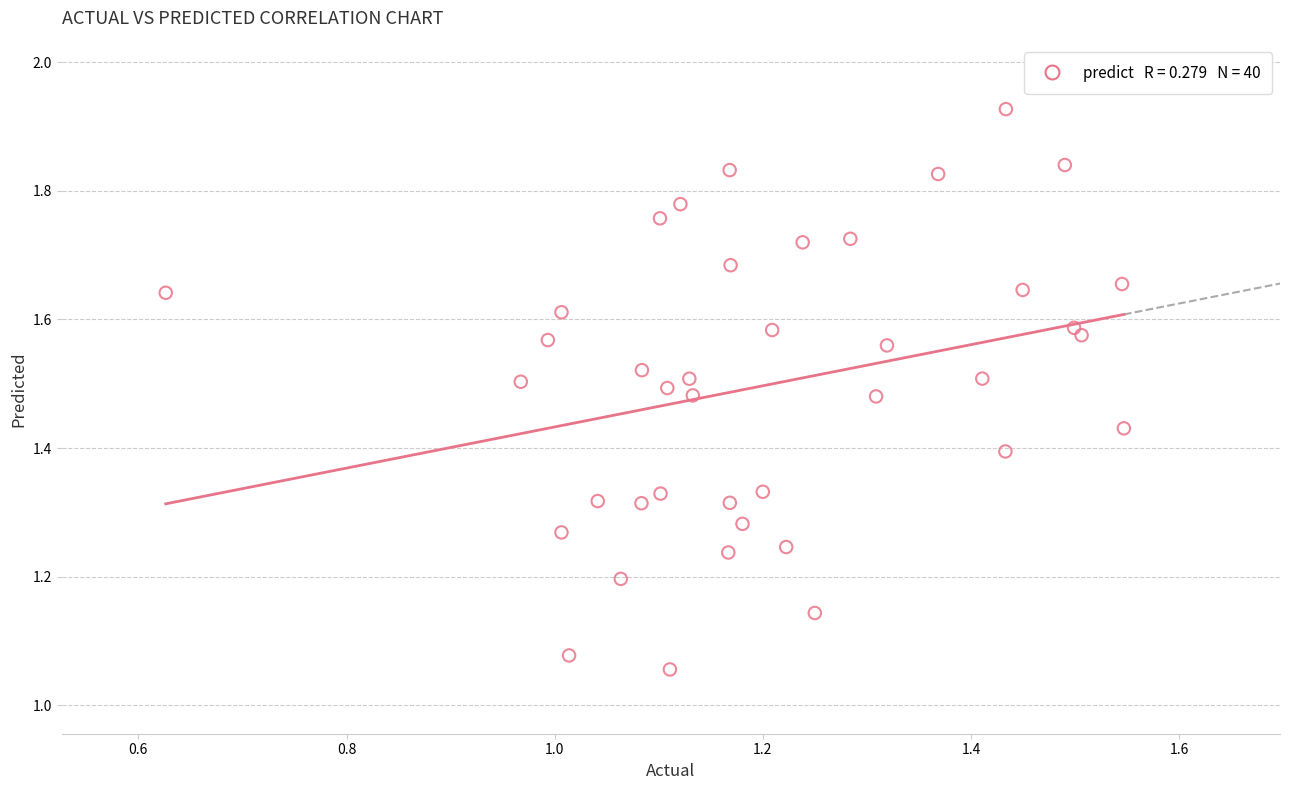

What is the range of X values (max minus min)?

0.9